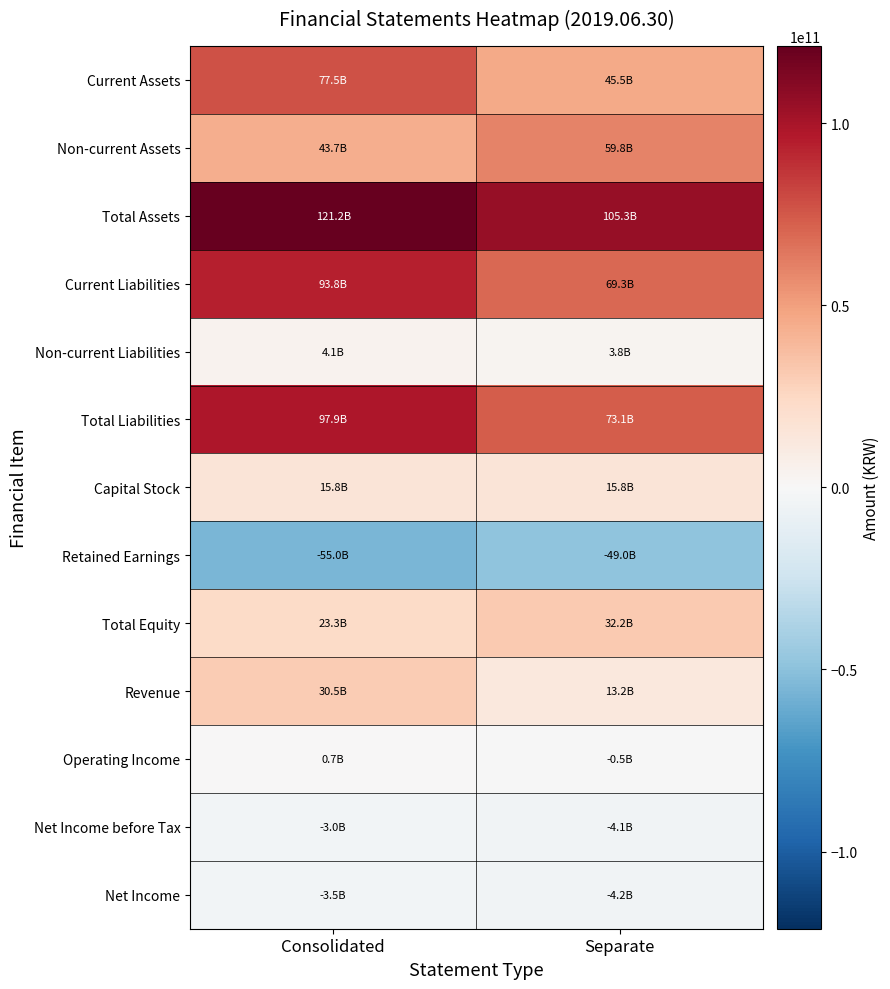

Reading right to left, list all the values displayed in this chart.

Current Assets: Separate=45511765101	Consolidated=77465784195
Non-current Assets: Separate=59772943906	Consolidated=43737328156
Total Assets: Separate=105284709007	Consolidated=121203112351
Current Liabilities: Separate=69324087989	Consolidated=93839548301
Non-current Liabilities: Separate=3785475040	Consolidated=4091718313
Total Liabilities: Separate=73109563029	Consolidated=97931266614
Capital Stock: Separate=15840560500	Consolidated=15840560500
Retained Earnings: Separate=-48959722670	Consolidated=-55008376150
Total Equity: Separate=32175145978	Consolidated=23271845737
Revenue: Separate=13206222899	Consolidated=30527343407
Operating Income: Separate=-450001375	Consolidated=710948469
Net Income before Tax: Separate=-4062807607	Consolidated=-2982993279
Net Income: Separate=-4223331332	Consolidated=-3547956876